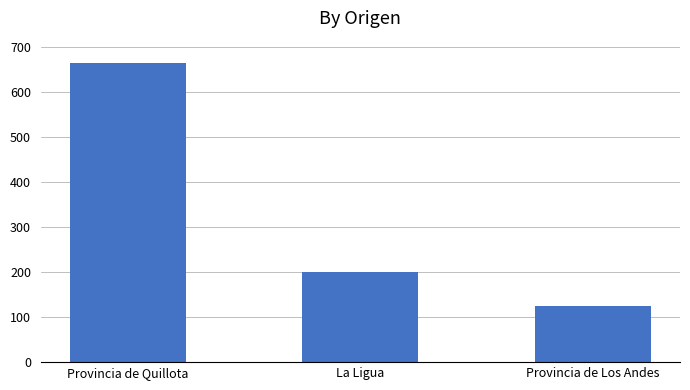

What is the minimum value shown in the chart?

125